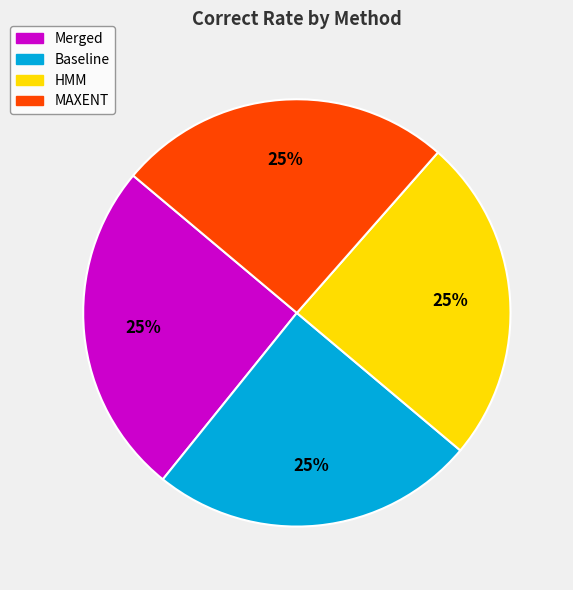

How many slices are in this pie chart?

4